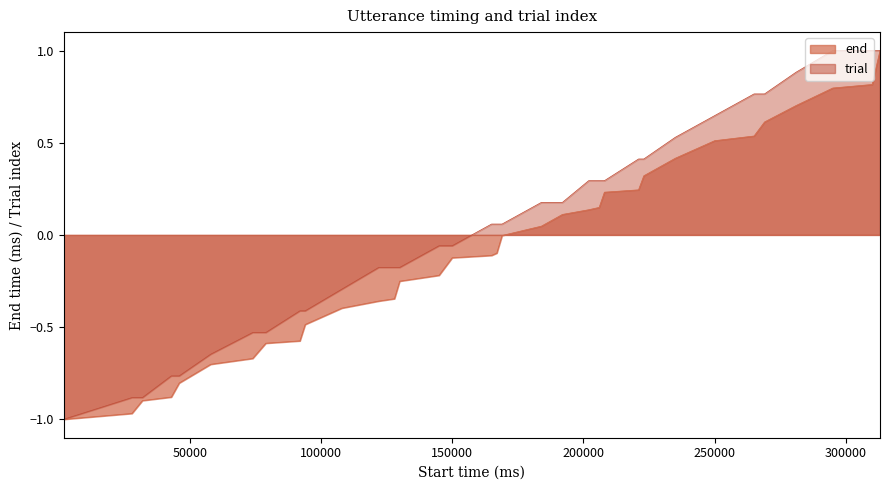

Rank the series by their average value, from lowest to highest.

end, trial